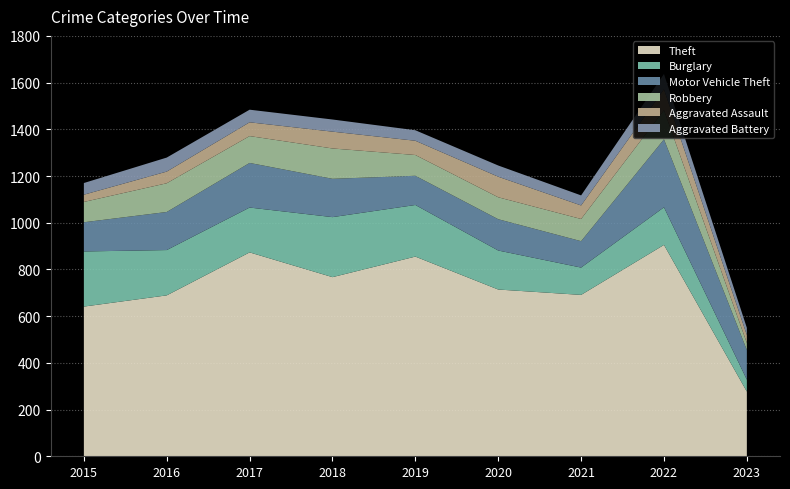

Reading right to left, transcribe all the data shown in this chart.

Theft: 277	905	691	714	855	767	873	689	641
Burglary: 51	161	117	167	221	257	192	194	236
Motor Vehicle Theft: 127	291	113	134	125	164	191	163	125
Robbery: 30	125	95	94	89	130	115	123	87
Aggravated Assault: 34	89	58	88	61	72	59	50	31
Aggravated Battery: 31	66	43	48	45	52	54	60	50